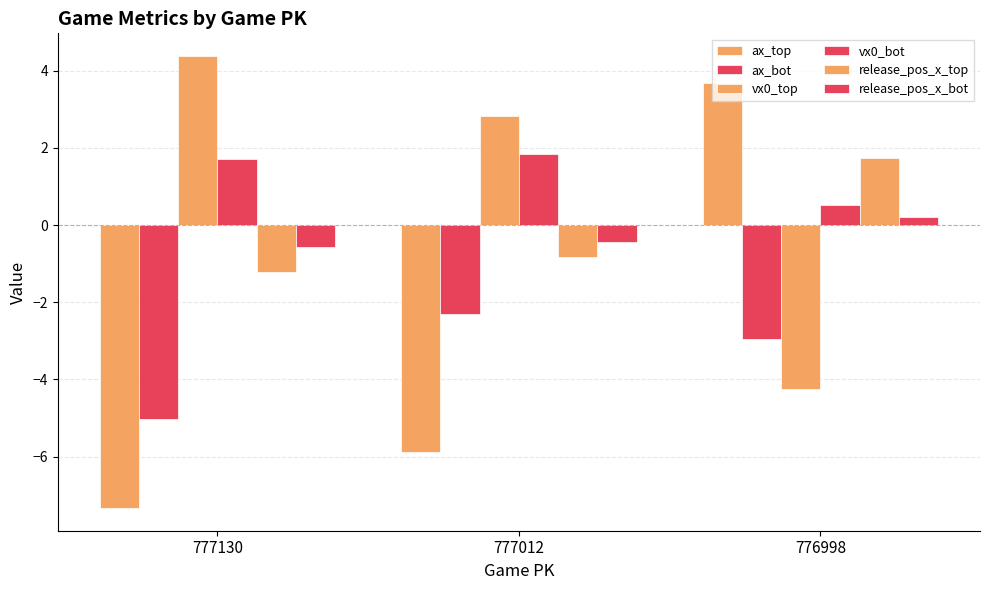

Is it true that release_pos_x_top equals -1.2 at 777130?

True